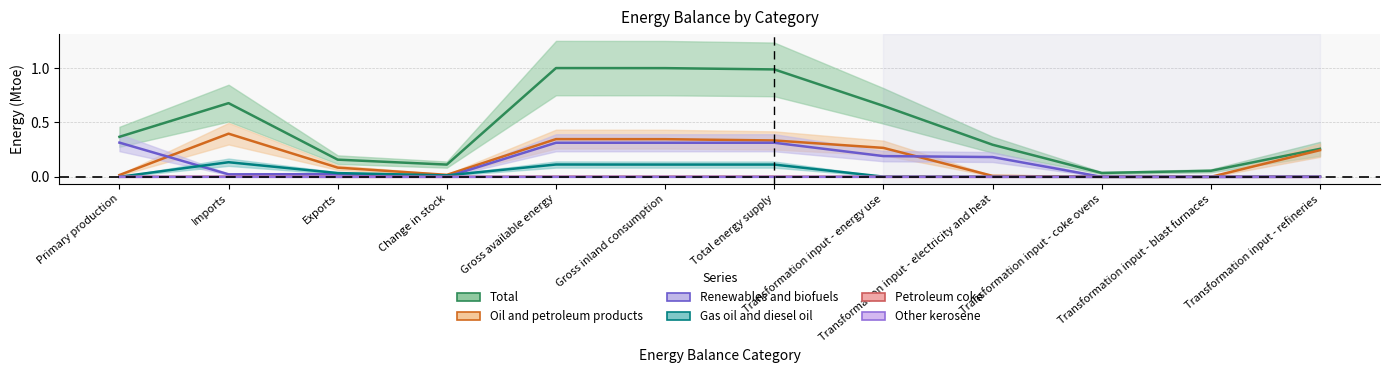

What is the difference between the maximum and minimum values in the Total series?

1.0